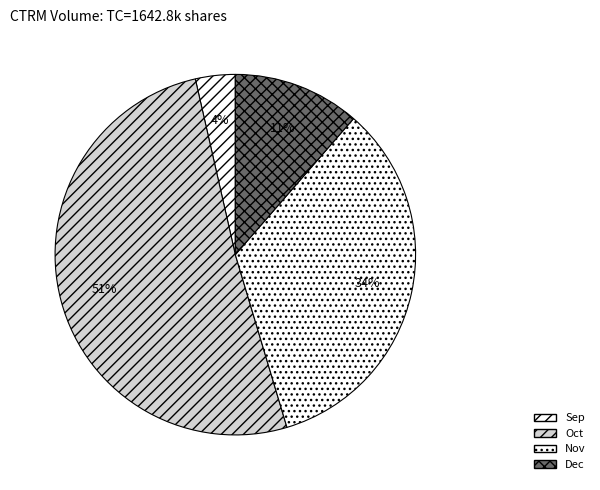

How many segments does this pie chart have?

4